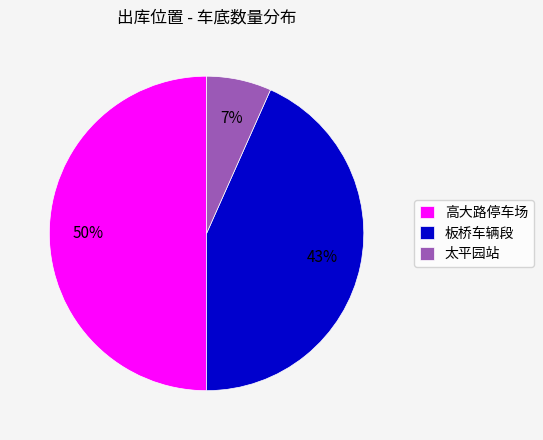

Rank the categories by value from lowest to highest.

太平园站, 板桥车辆段, 高大路停车场